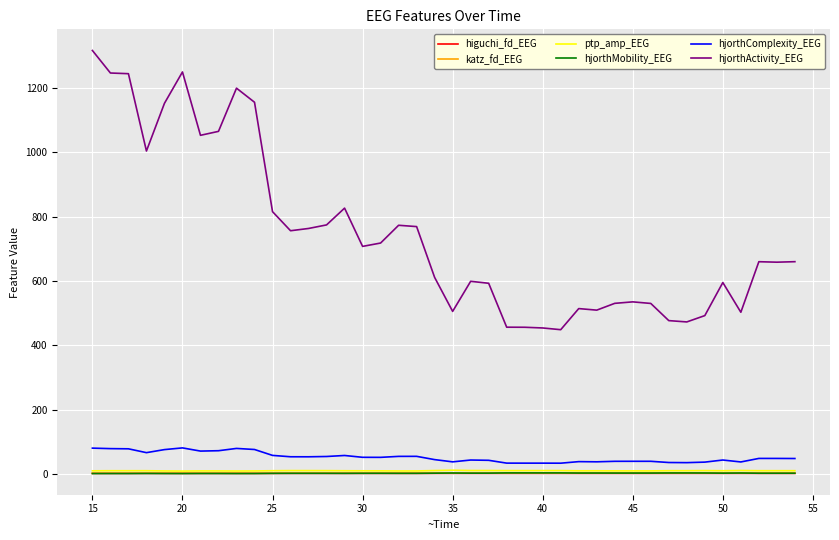

What is the average value of the higuchi_fd_EEG series?

1.8